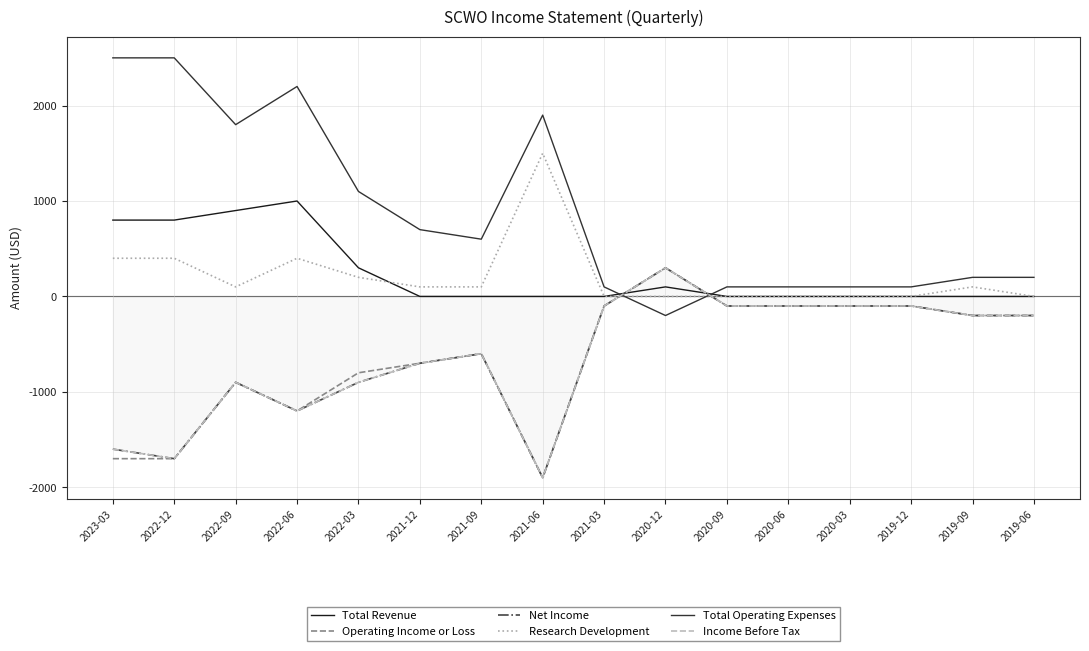

Reading right to left, extract all data points from this chart.

Total Revenue: 0	0	0	0	0	0	100	0	0	0	0	300	1000	900	800	800
Operating Income or Loss: -200	-200	-100	-100	-100	-100	300	-100	-1900	-600	-700	-800	-1200	-900	-1700	-1700
Net Income: -200	-200	-100	-100	-100	-100	300	-100	-1900	-600	-700	-900	-1200	-900	-1700	-1600
Research Development: 0	100	0	0	0	0	0	0	1500	100	100	200	400	100	400	400
Total Operating Expenses: 200	200	100	100	100	100	-200	100	1900	600	700	1100	2200	1800	2500	2500
Income Before Tax: -200	-200	-100	-100	-100	-100	300	-100	-1900	-600	-700	-900	-1200	-900	-1700	-1600